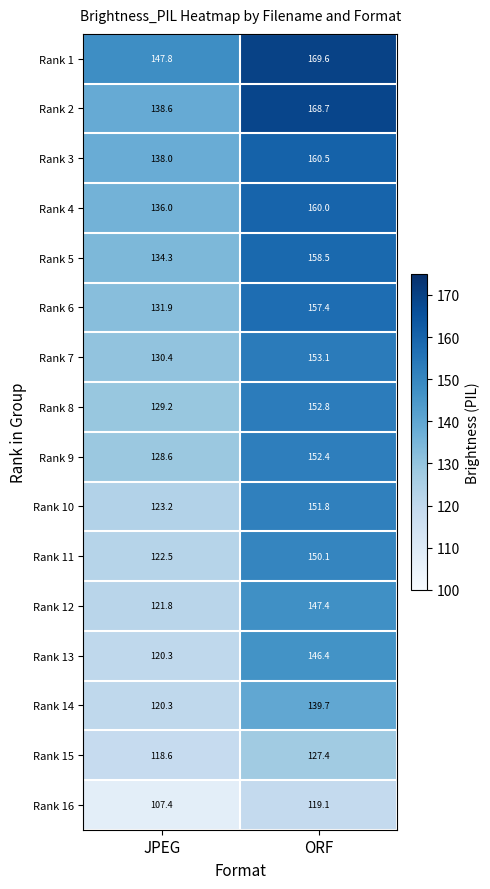

The Rank 14 series shows 85.3 at ORF. True or false?

False